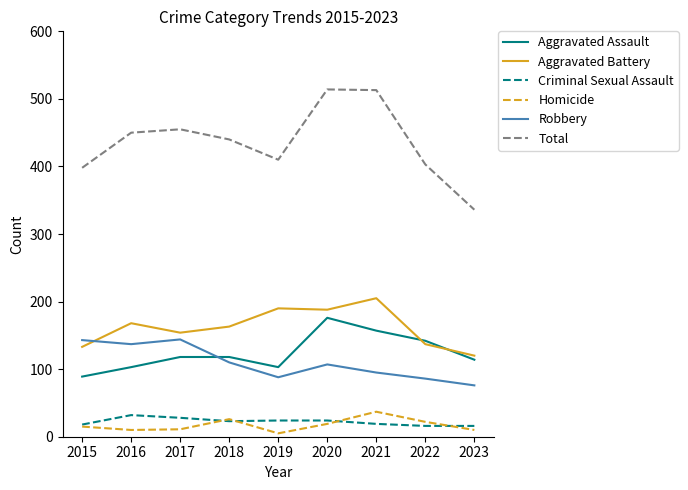

Which series has the largest range (max minus min)?

Total